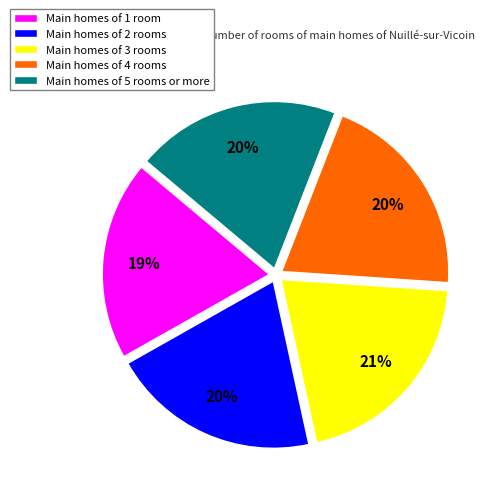

Does any single category account for the majority?

No